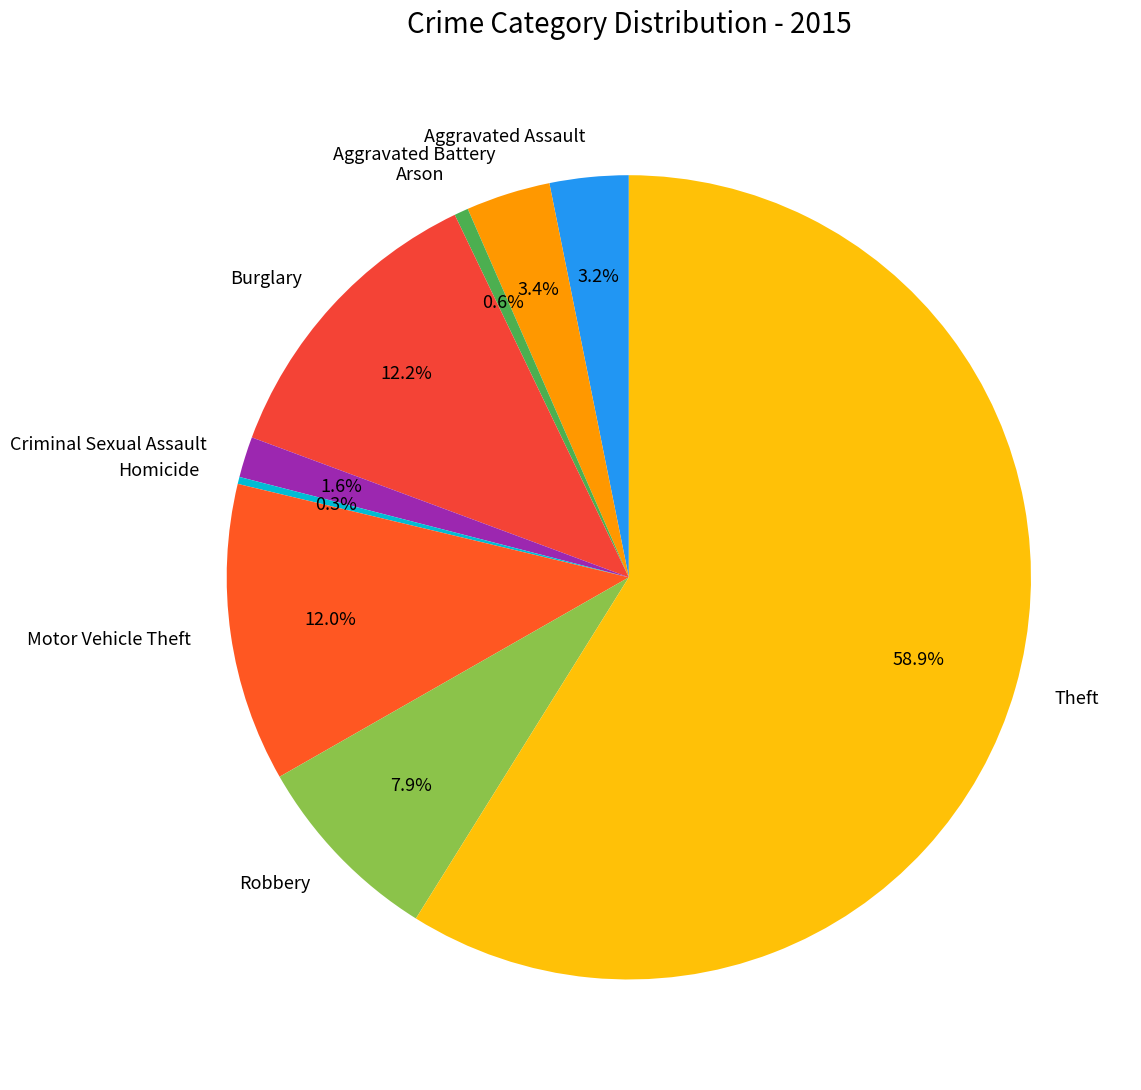

What percentage is the Aggravated Battery slice, to the nearest percent?

3%